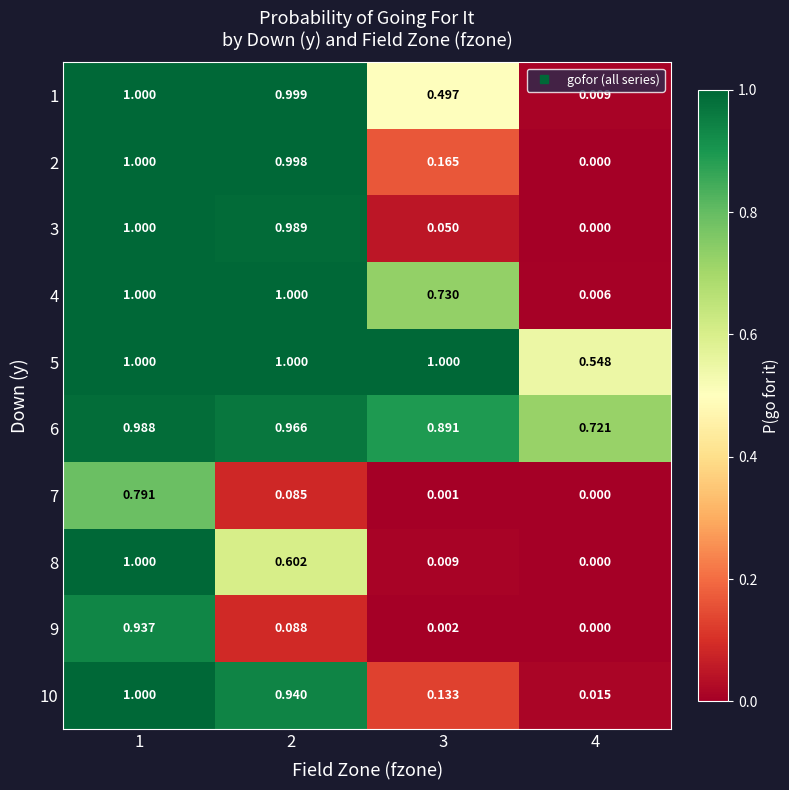

Is the value of 10 at 1 greater than the value of 4 at 4?

Yes